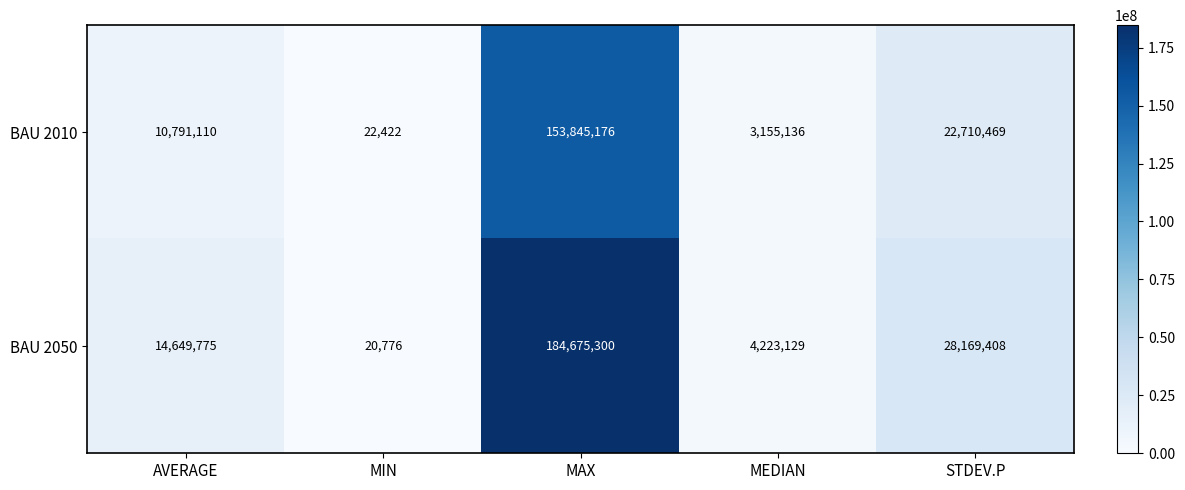

Is it true that BAU 2050 equals 20776 at MIN?

True